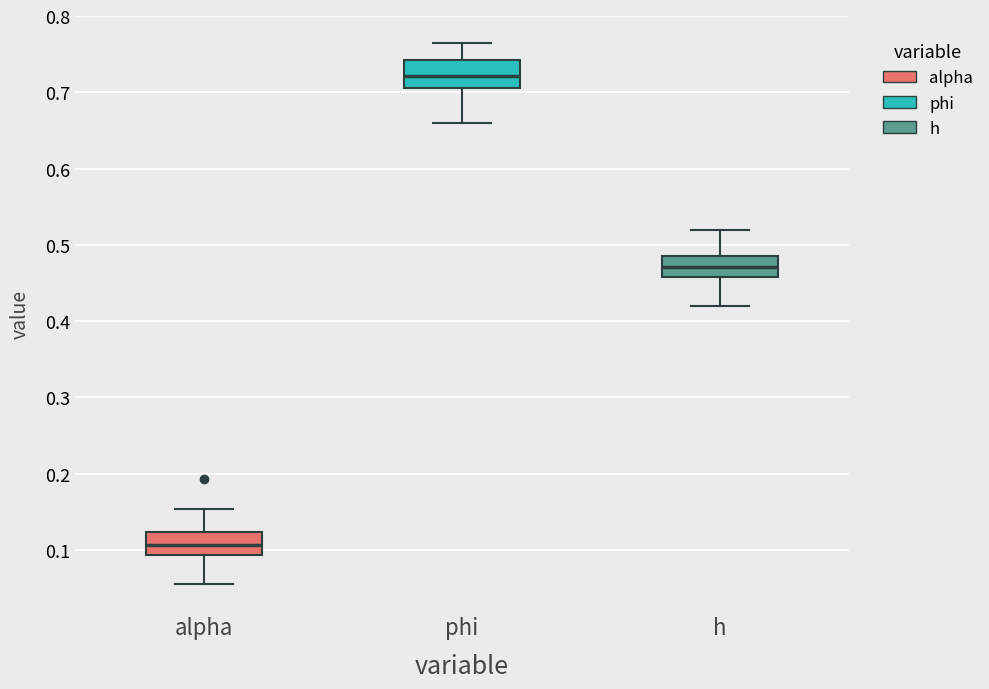

Where does the median line of the box for phi sit on the y-axis? The values are not printed on the chart, so give them approximately, as read against the axis.

0.72